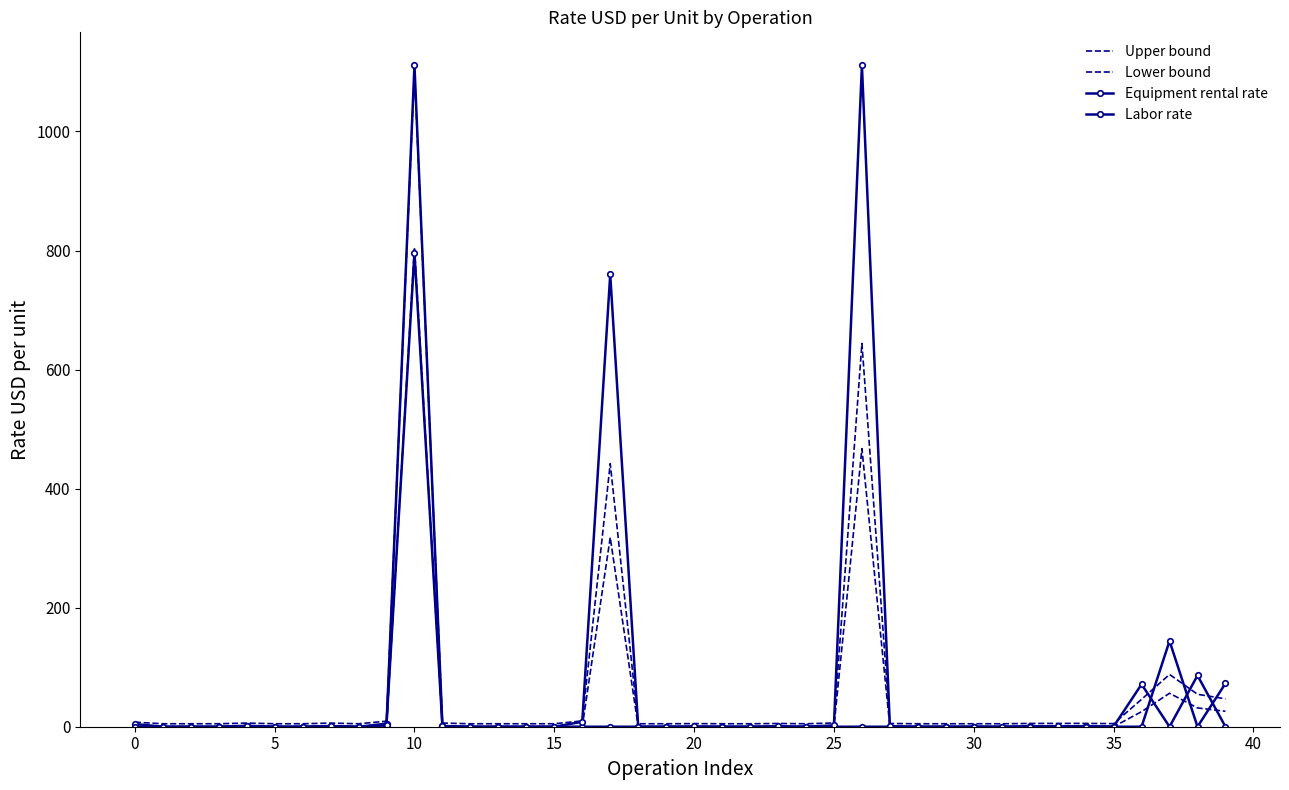

What is the label of the 29th point from the right?

11